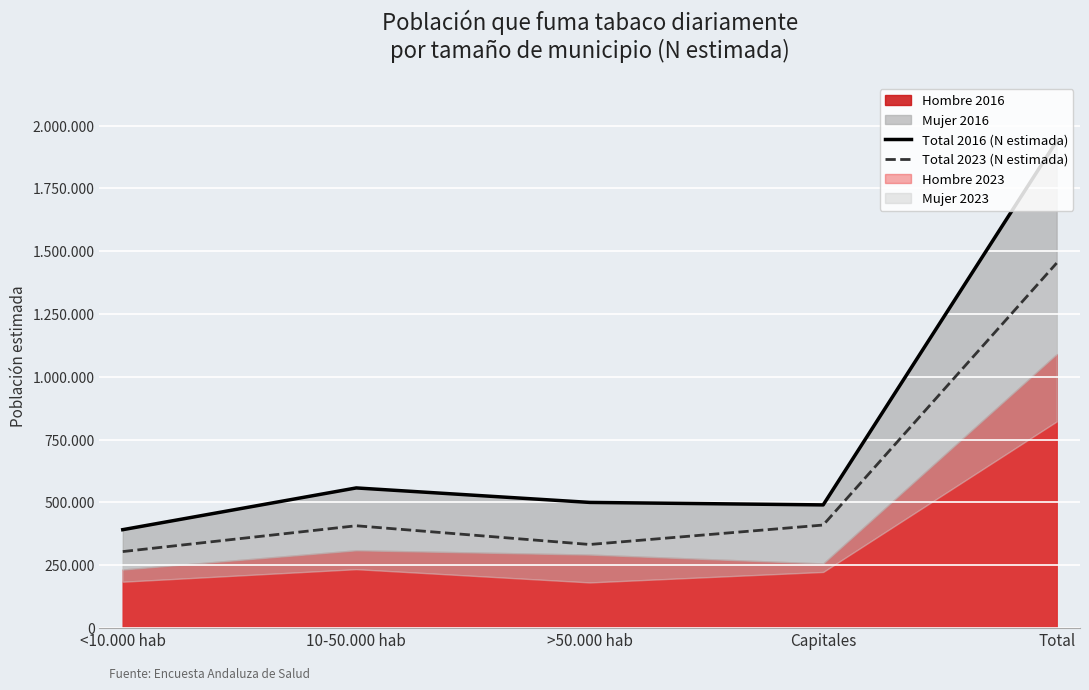

Between <10.000 hab and Total, which series saw the biggest shift?

Total 2016 (N estimada)